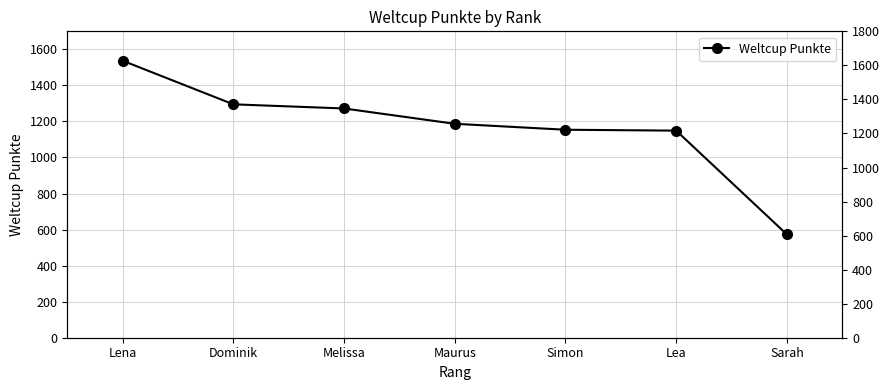

What is the ratio of the value at Simon to the value at Maurus?

1.0